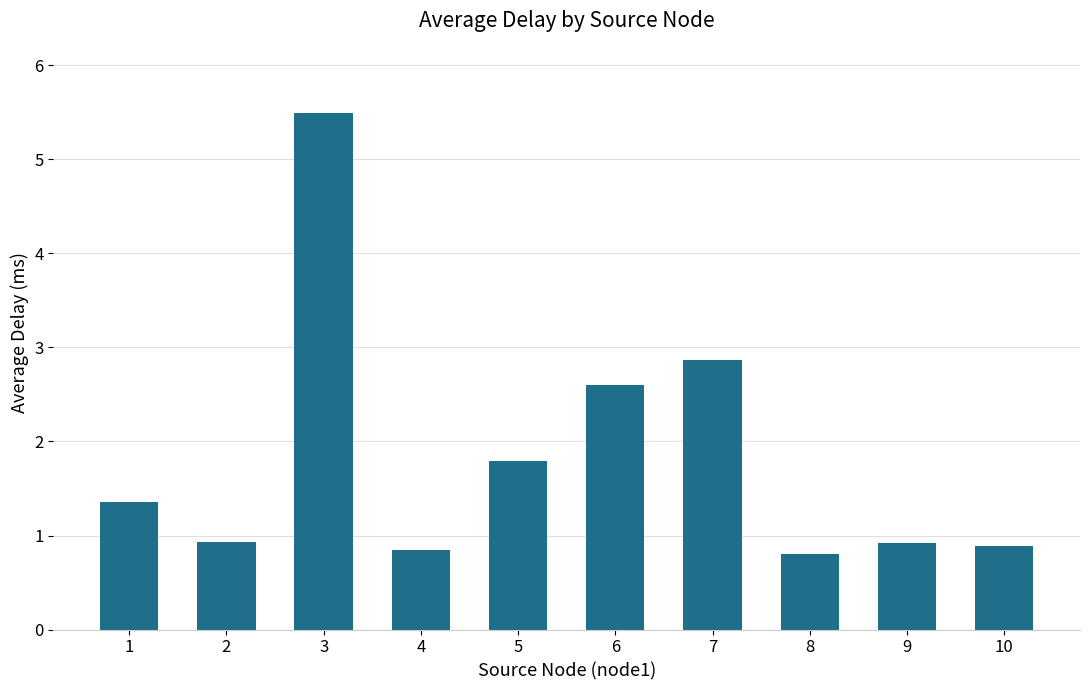

What is the change in value from 5 to 8?

-1.0